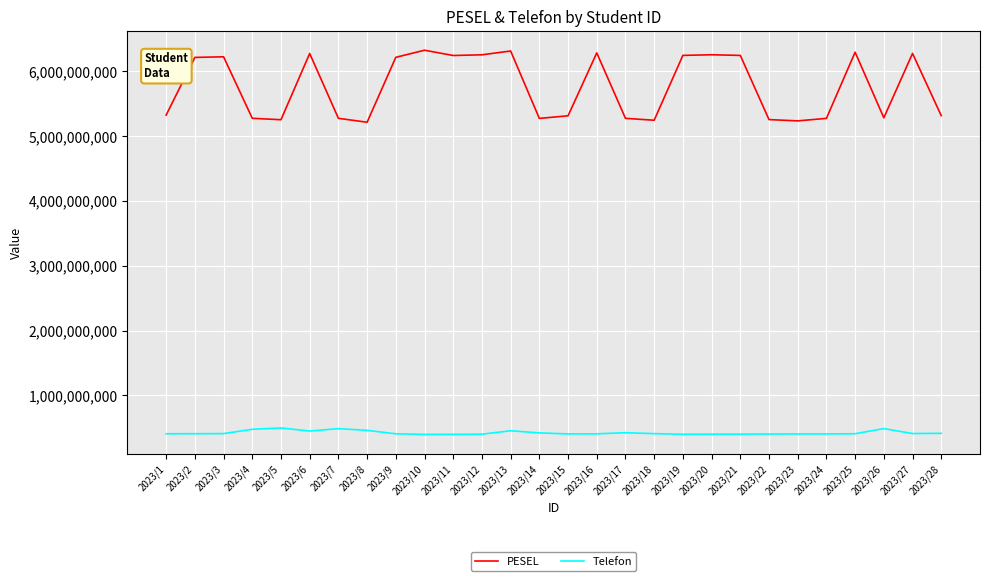

What is the maximum value shown in the chart?

6322232760